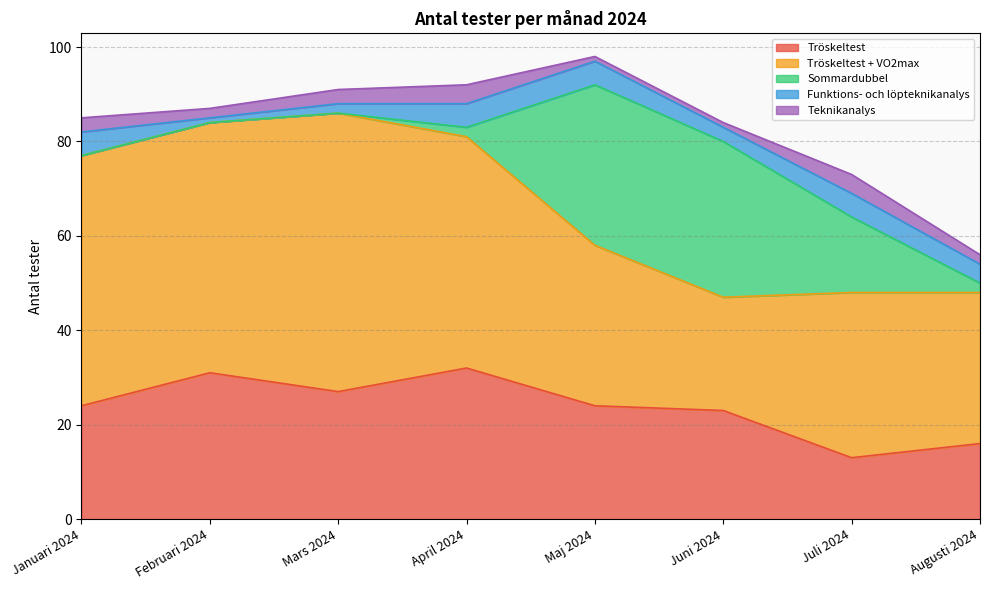

What is the label of the 8th point from the right?

Januari 2024